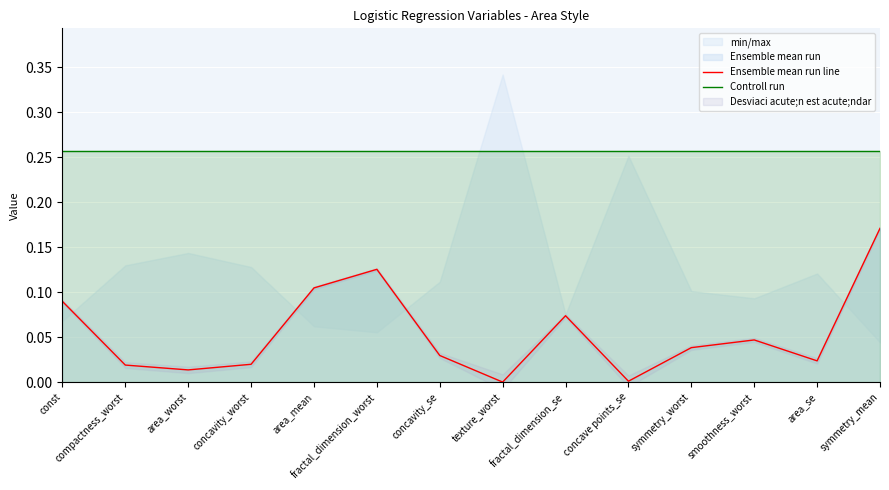

True or false: Controll run and Ensemble mean run line cross at least once.

False